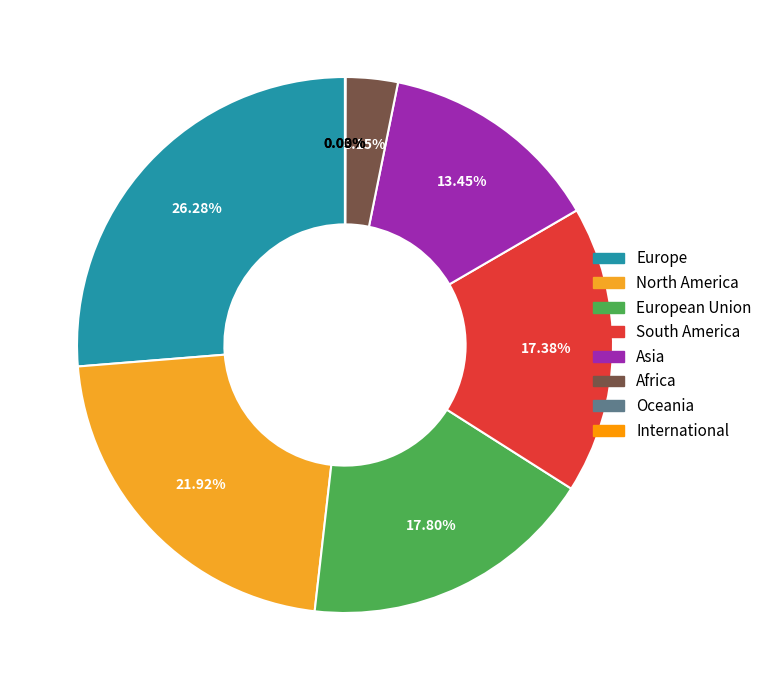

How many segments does this pie chart have?

8